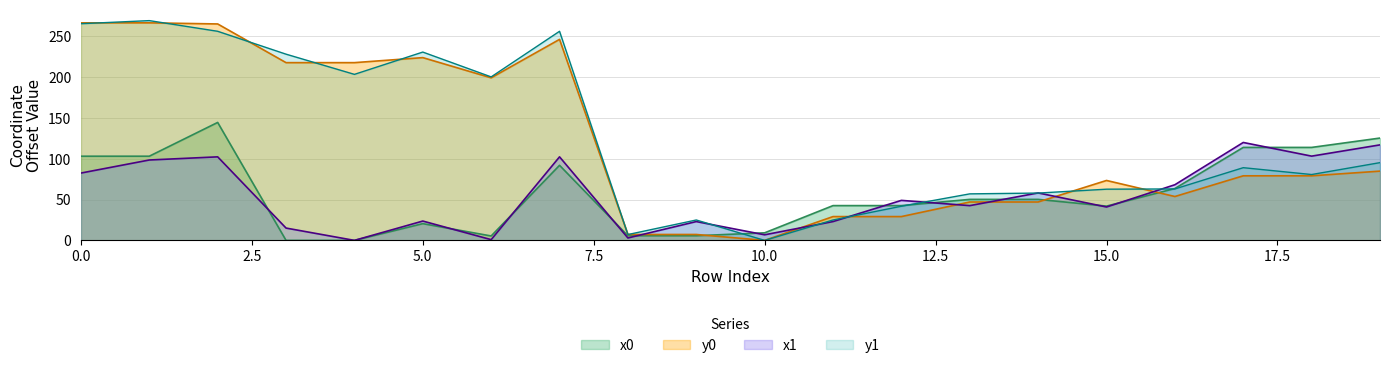

True or false: x1 has a value of 82.5 at 0.0.

True